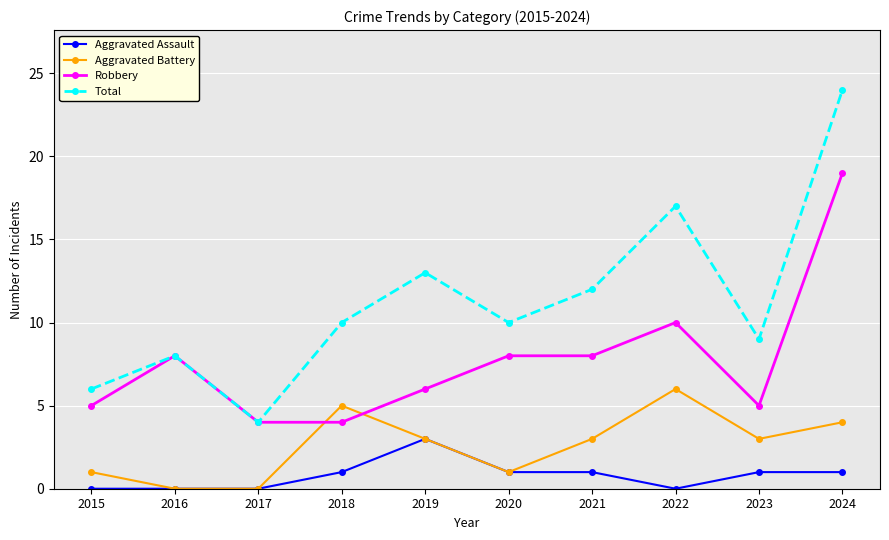

Is the value of Total at 2021 greater than the value of Robbery at 2021?

Yes